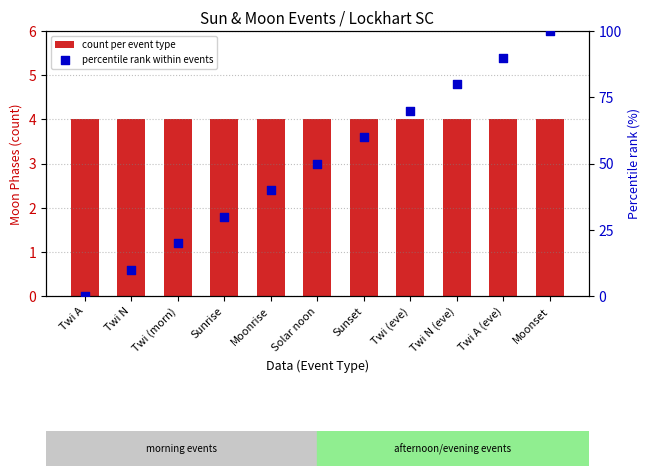

Which series has the widest spread of Y values?

percentile rank within events